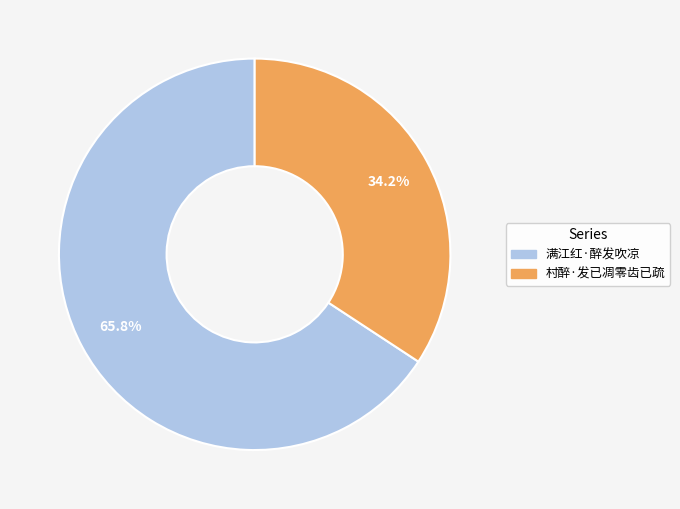

To the nearest percent, what is the difference between the 村醉·发已凋零齿已疏 and 满江红·醉发吹凉 slice percentages?

32%